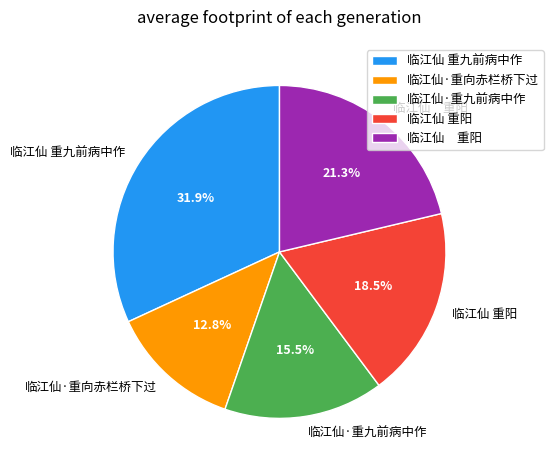

Is there any slice that represents more than half of the pie?

No